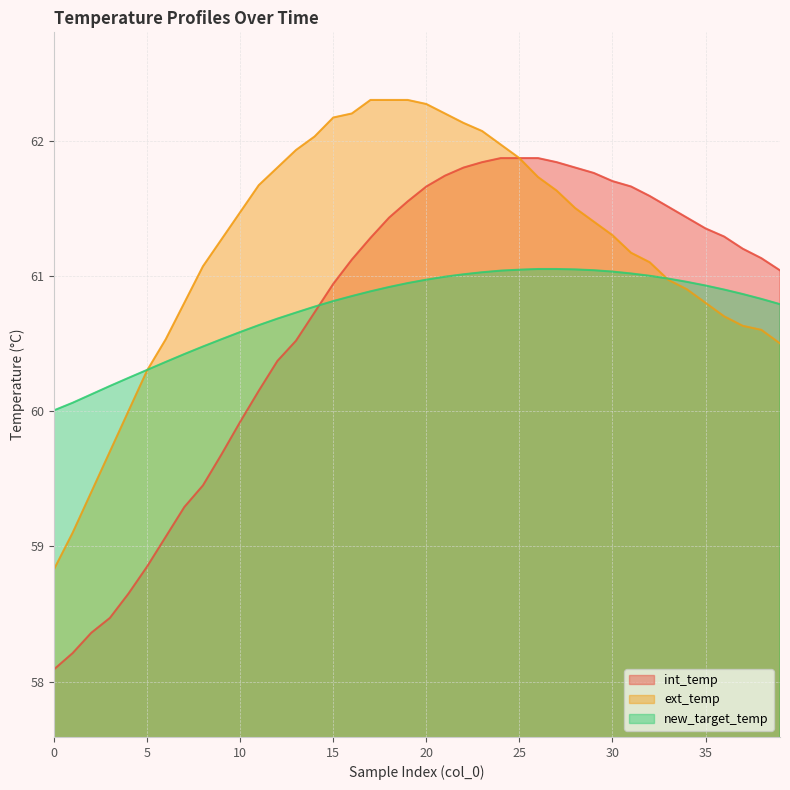

Which has a higher value, 23 or 26?

26